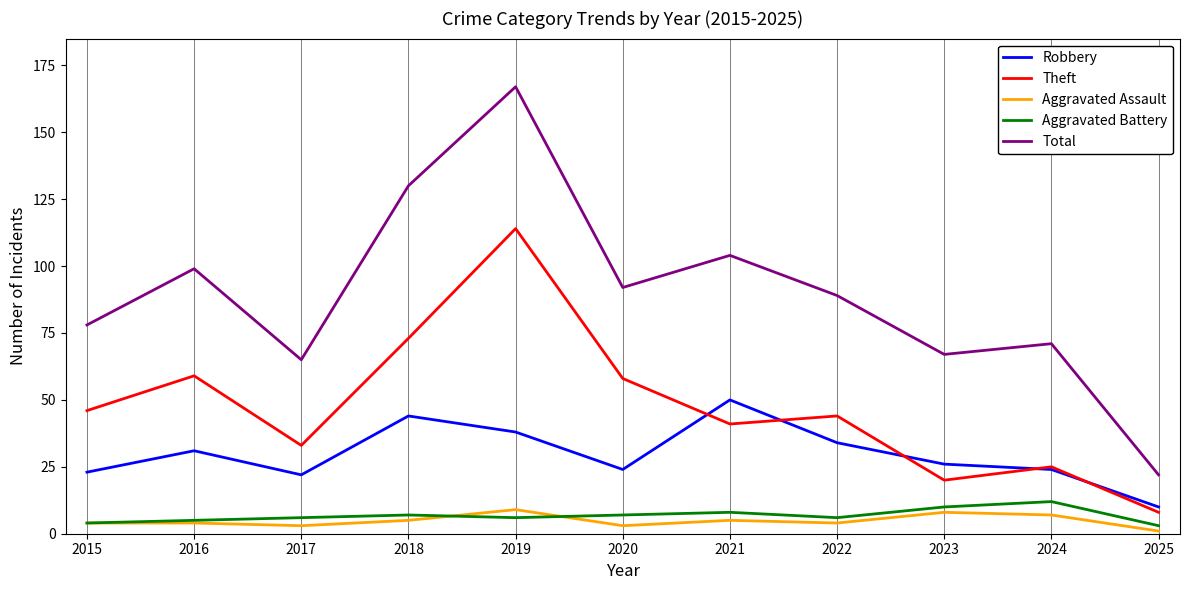

Is the value of Robbery at 2021 greater than the value of Aggravated Assault at 2023?

Yes